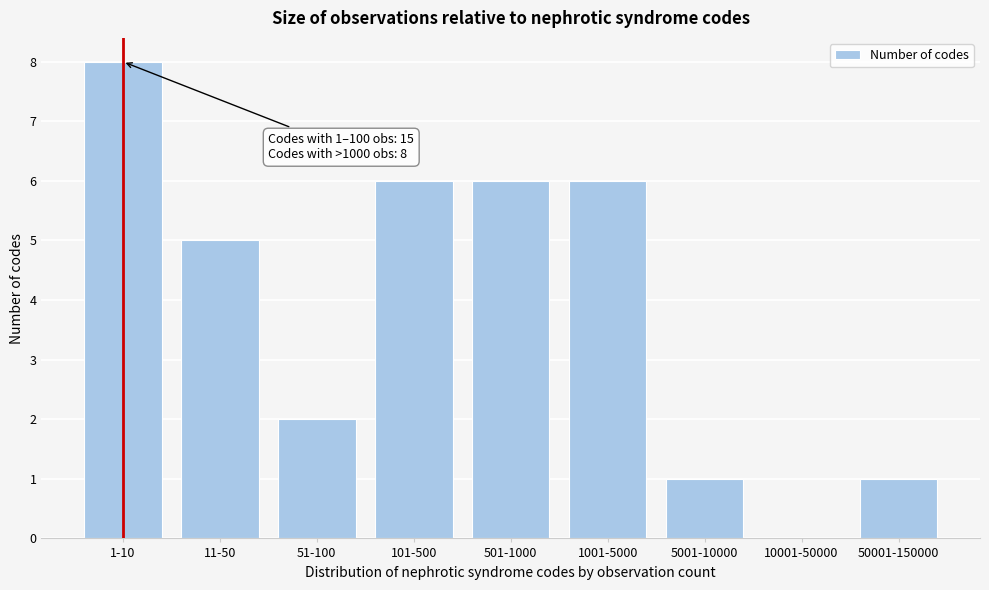

Reading left to right, extract all data points from this chart.

1-10=8	11-50=5	51-100=2	101-500=6	501-1000=6	1001-5000=6	5001-10000=1	10001-50000=0	50001-150000=1